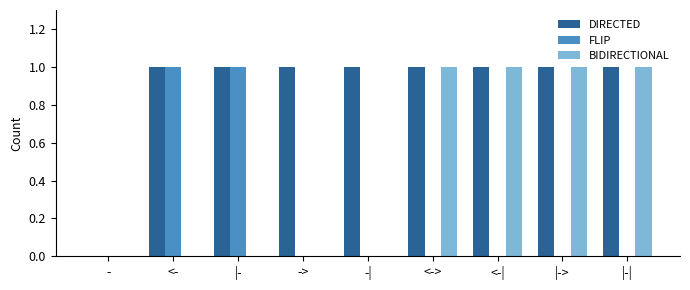

Reading left to right, what are all the values shown in this chart?

DIRECTED: 0	1	1	1	1	1	1	1	1
FLIP: 0	1	1	0	0	0	0	0	0
BIDIRECTIONAL: 0	0	0	0	0	1	1	1	1